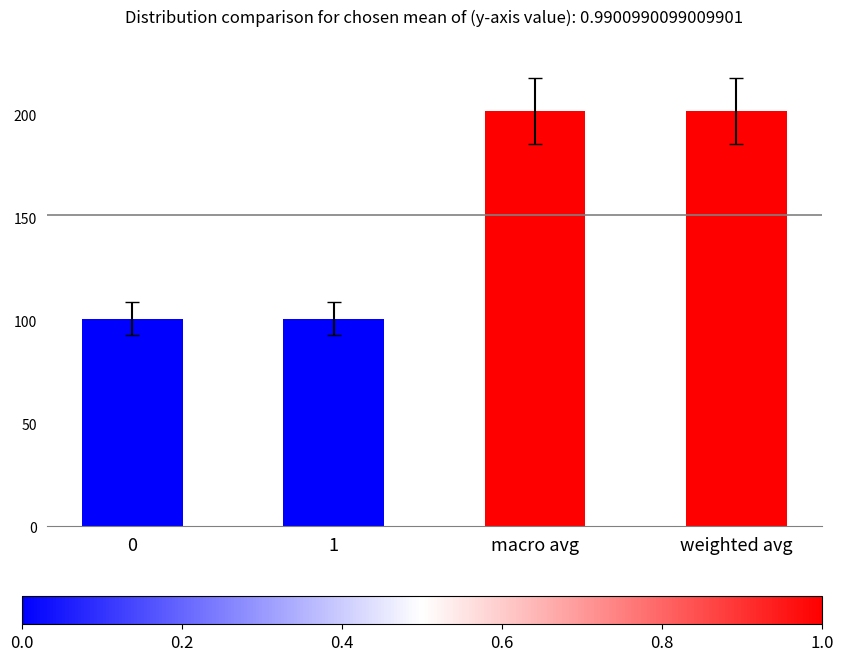

What is the greatest value displayed?

202